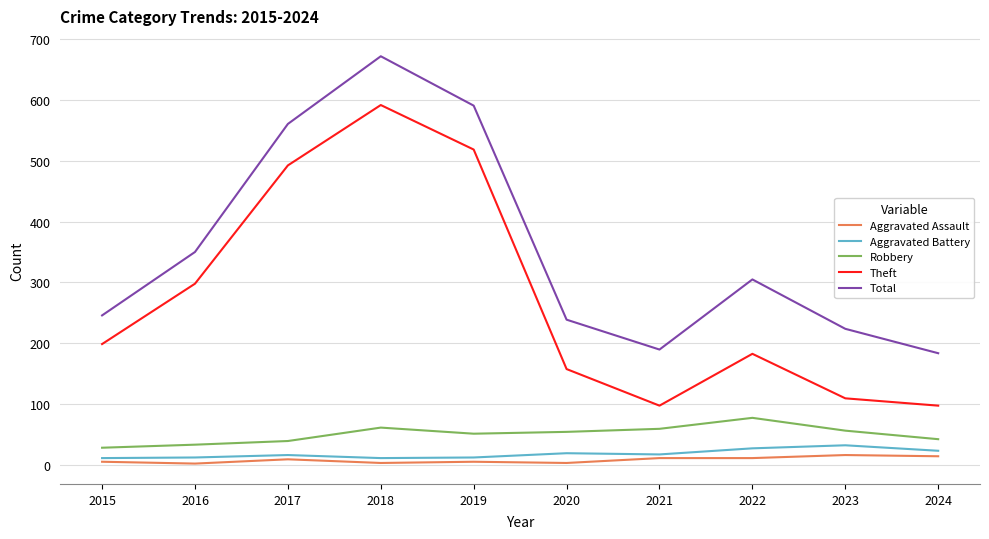

What is the difference between the Robbery values at 2018 and 2019?

10